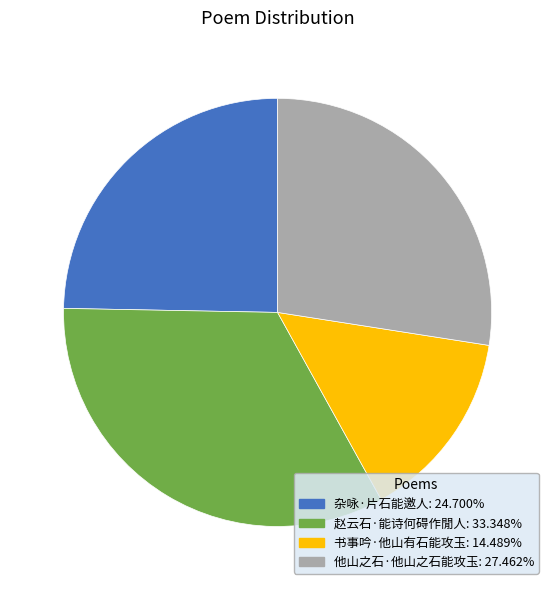

True or false: 他山之石·他山之石能攻玉 accounts for 13% of the total.

False